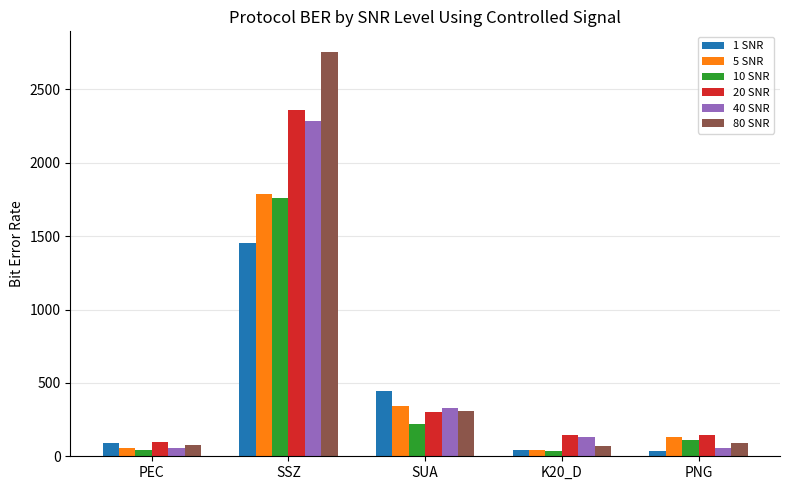

What is the difference between the maximum and minimum values in the 10 SNR series?

1718